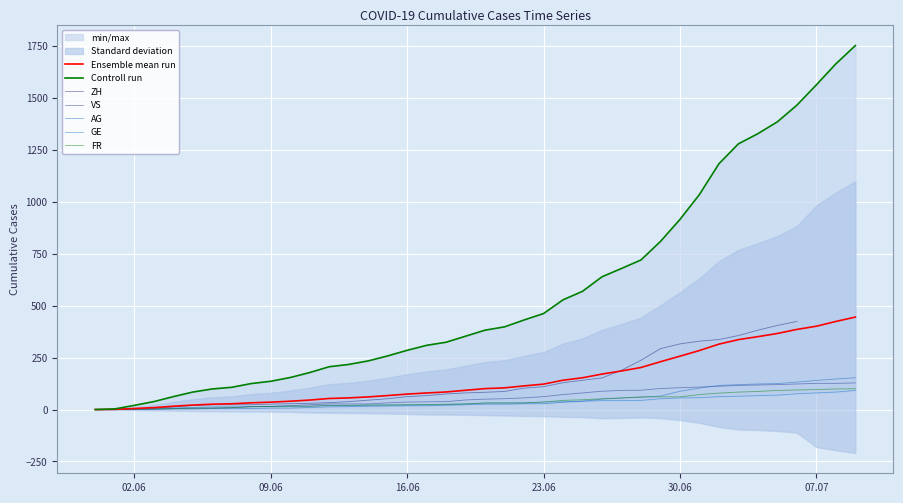

Is the value of VS at 2020-06-04 greater than the value of GE at 2020-06-12?

No